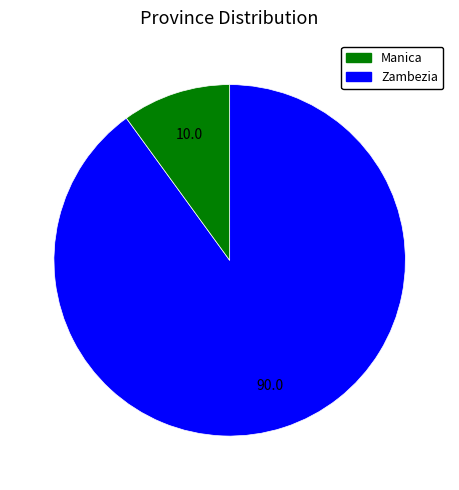

Approximately how many times larger is the value at Manica compared to Zambezia?

9.0